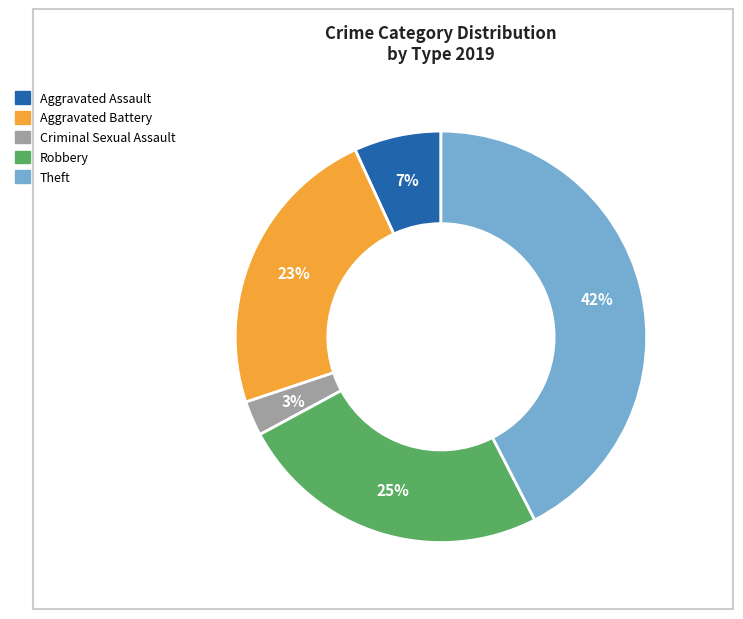

Which slice is the smallest?

Criminal Sexual Assault